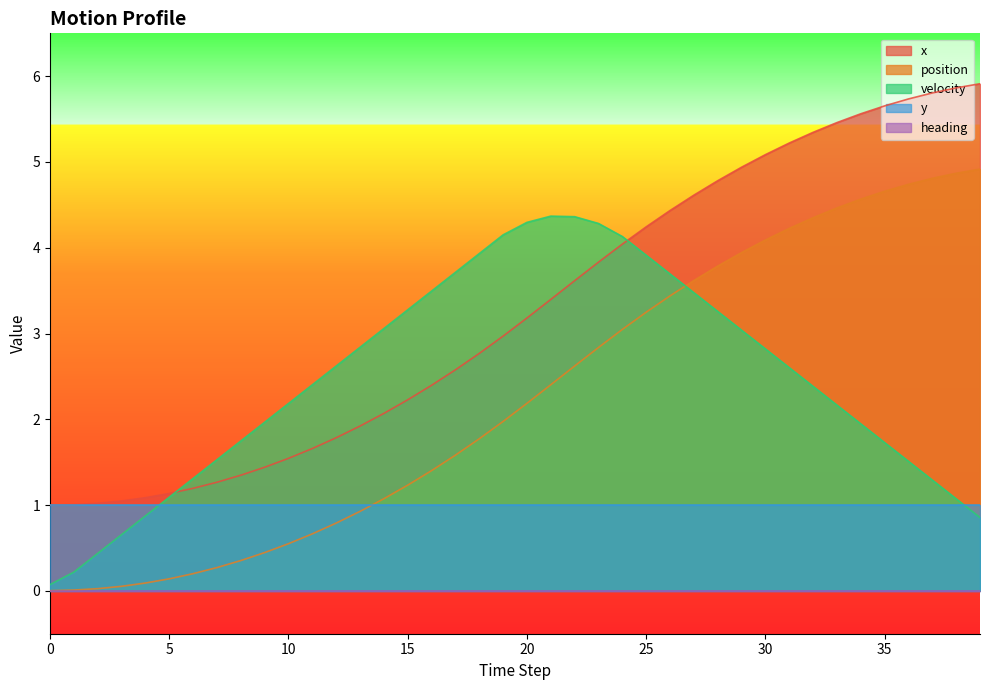

The value of x at 37 is 5.8. True or false?

True